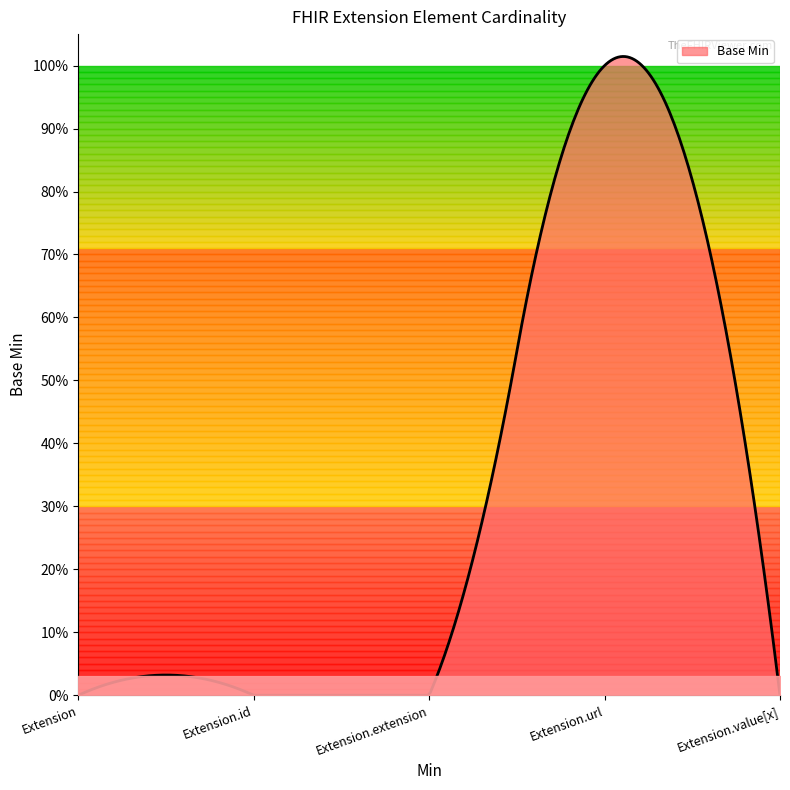

What is the difference between the maximum and second lowest values?

1